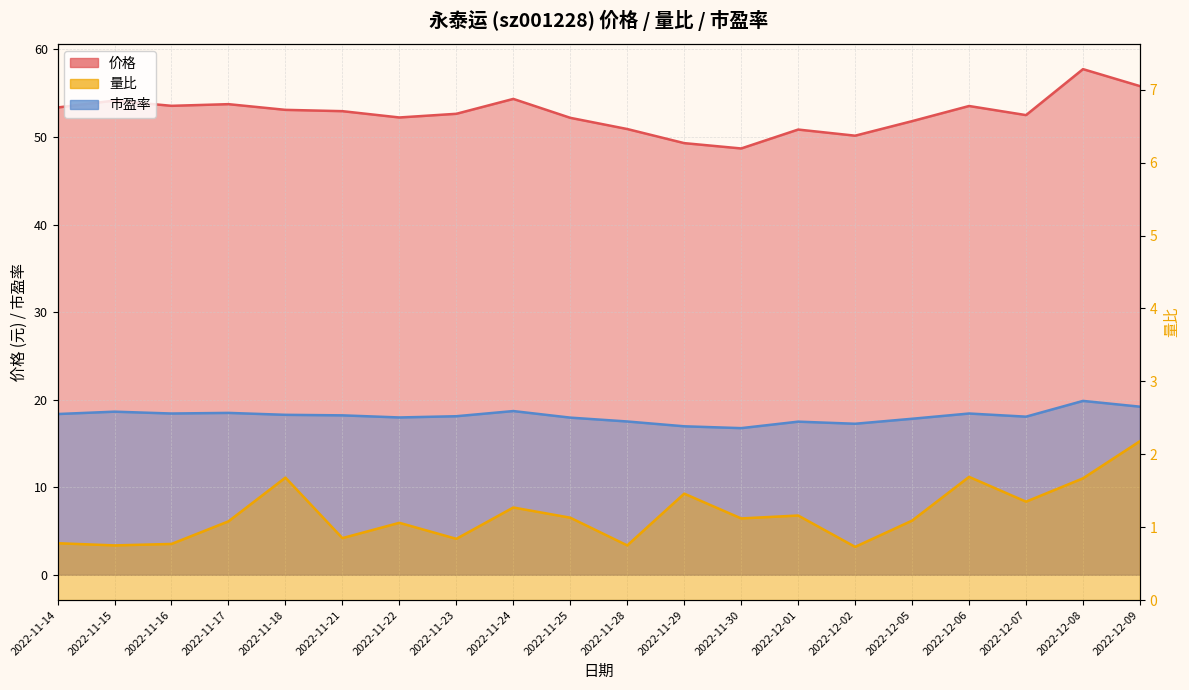

What value does the 价格 series have at 2022-12-07?

52.5